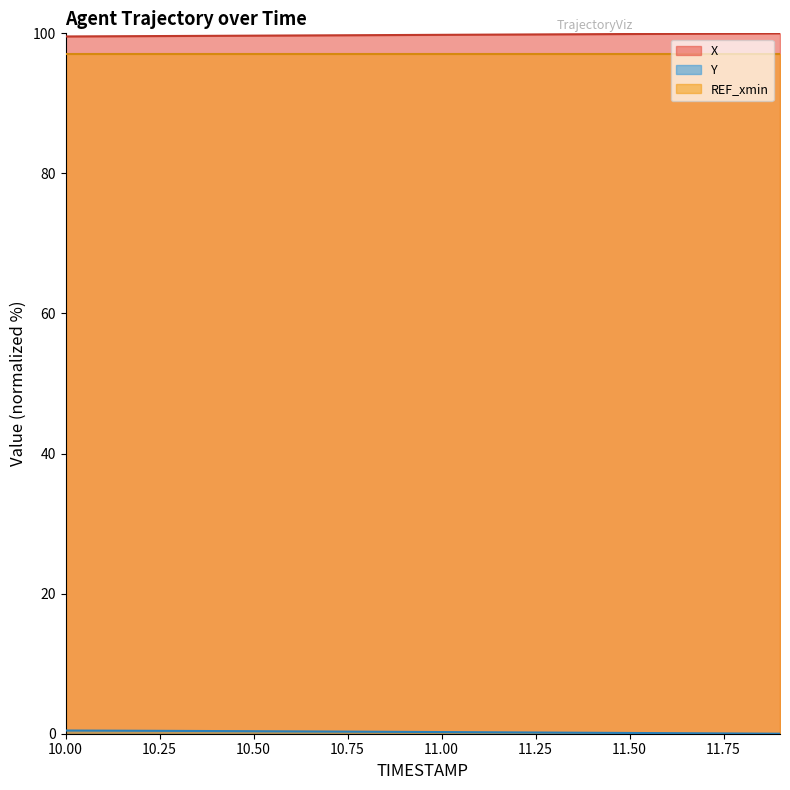

Is it true that X equals 99.7 at 10.50?

True